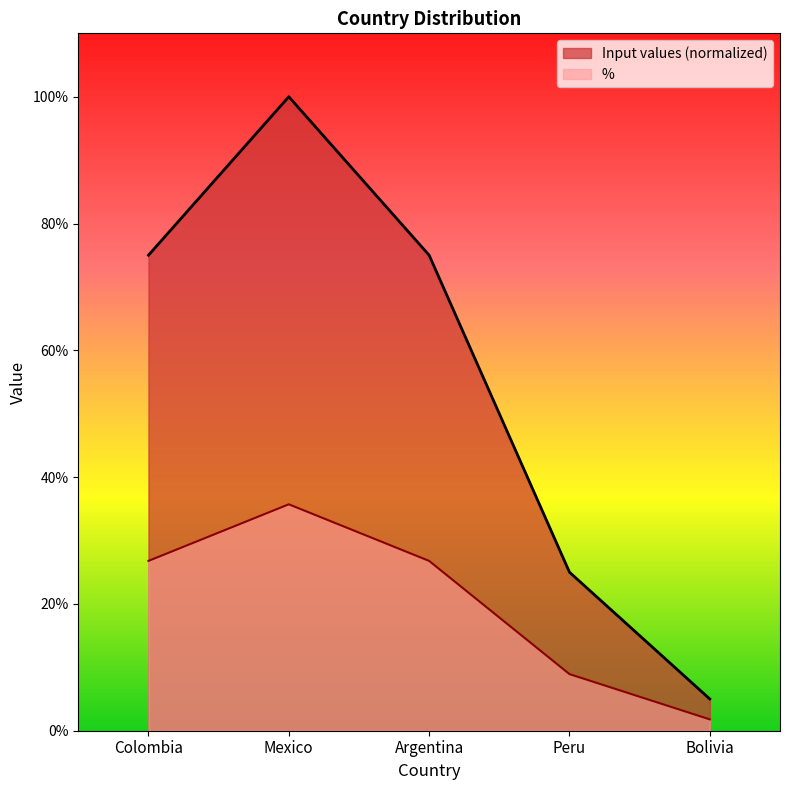

List the series in order of their overall mean, lowest first.

%, Input values (normalized)